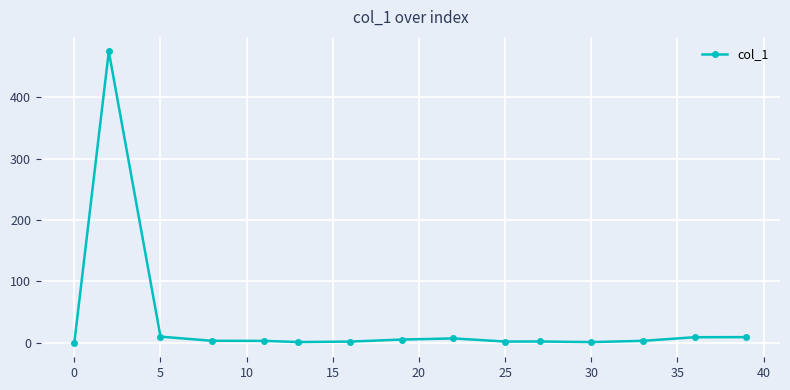

True or false: the data has more than 0 interior local peaks.

True